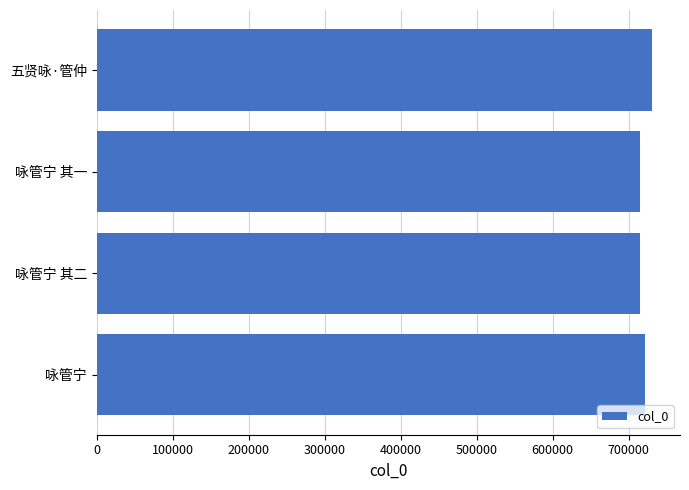

How many categories are shown in the chart?

4